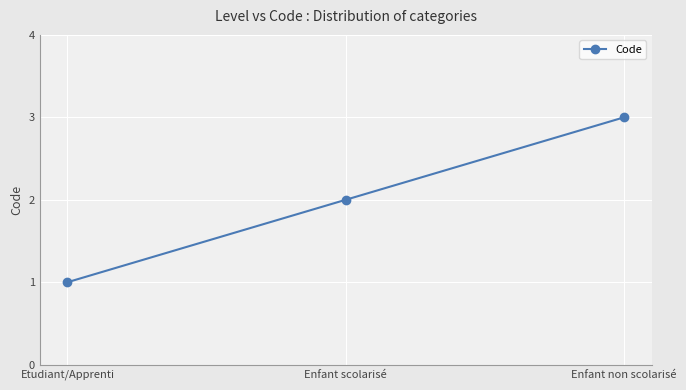

List the labels in order of value, smallest first.

Etudiant/Apprenti, Enfant scolarisé, Enfant non scolarisé